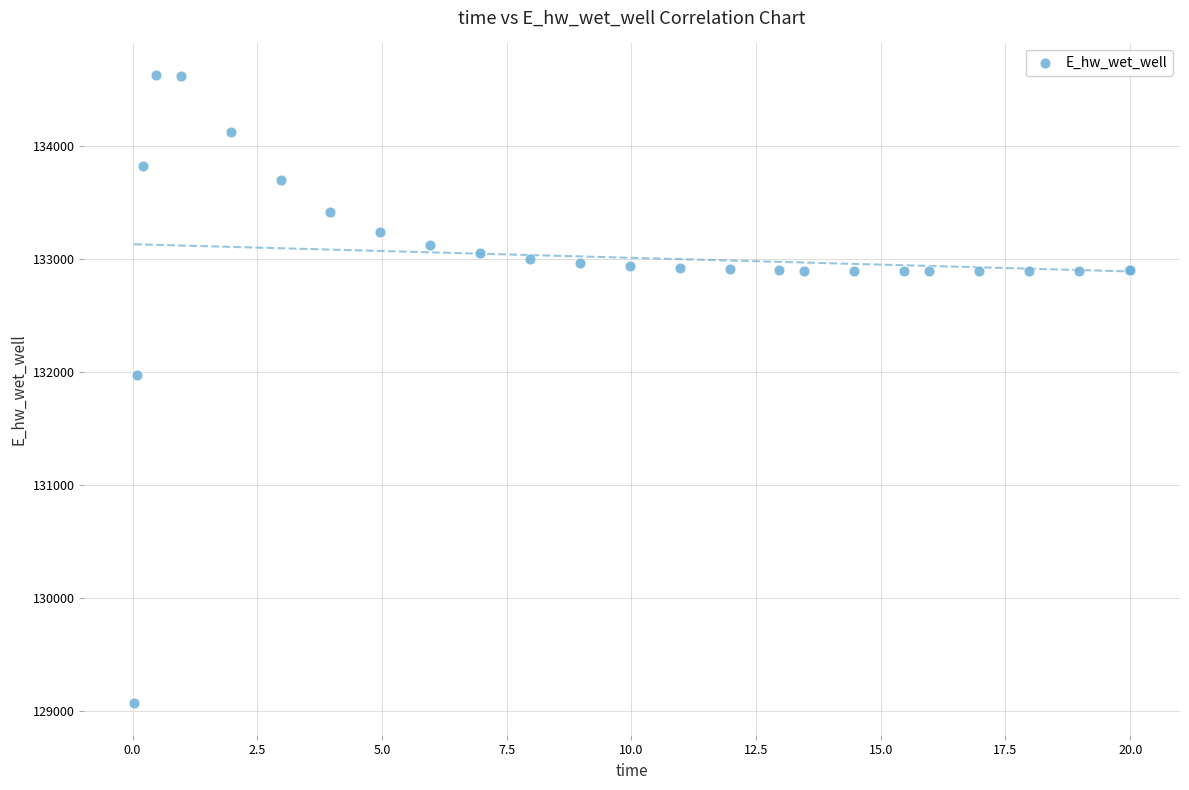

What Y value in the scatter plot is closest to 131849?

131970.1